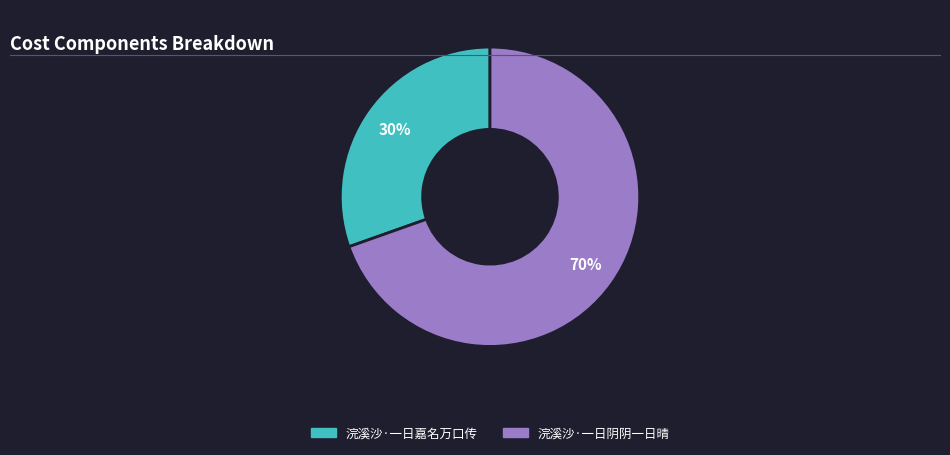

Is it true that 浣溪沙·一日阴阴一日晴 is 76% of the pie?

False